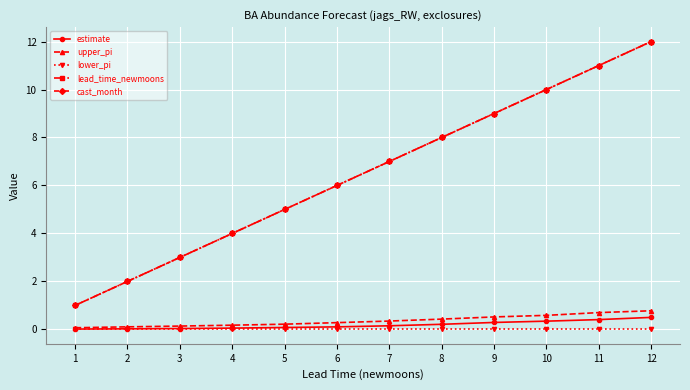

What is the average value of the estimate series?

0.2